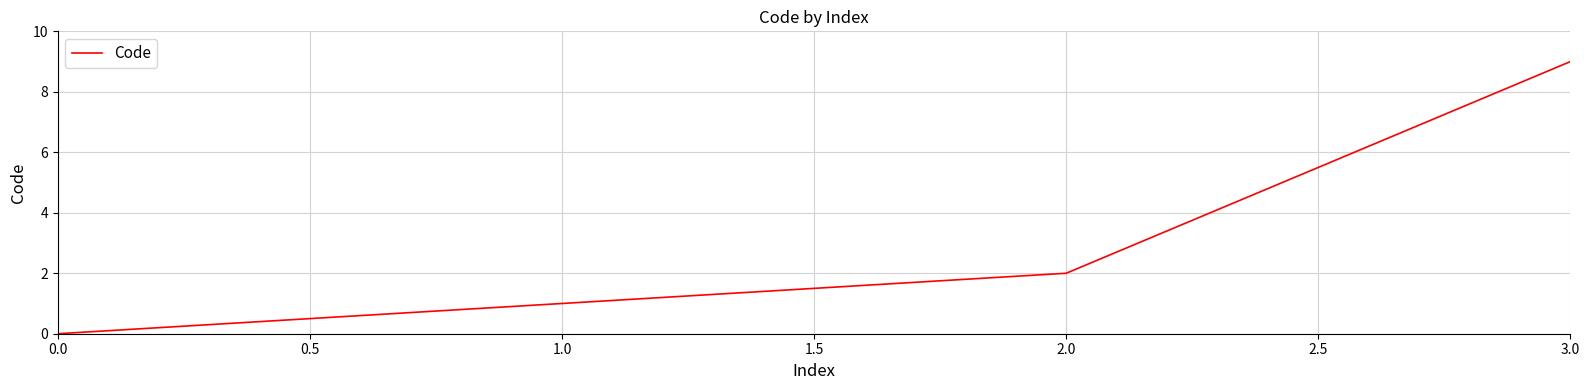

What is the average value?

3